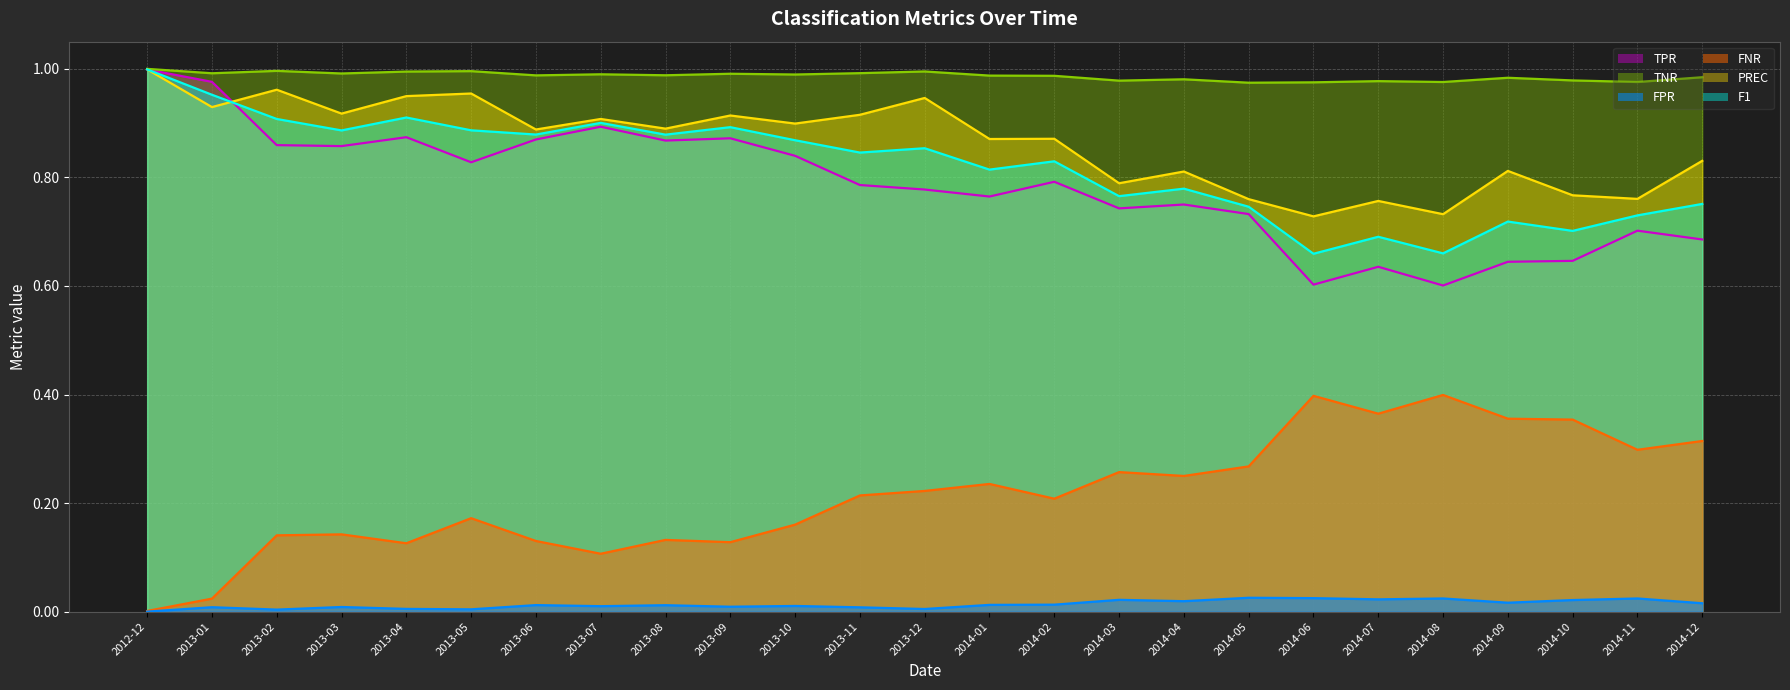

Which series has the largest total across all categories?

TNR